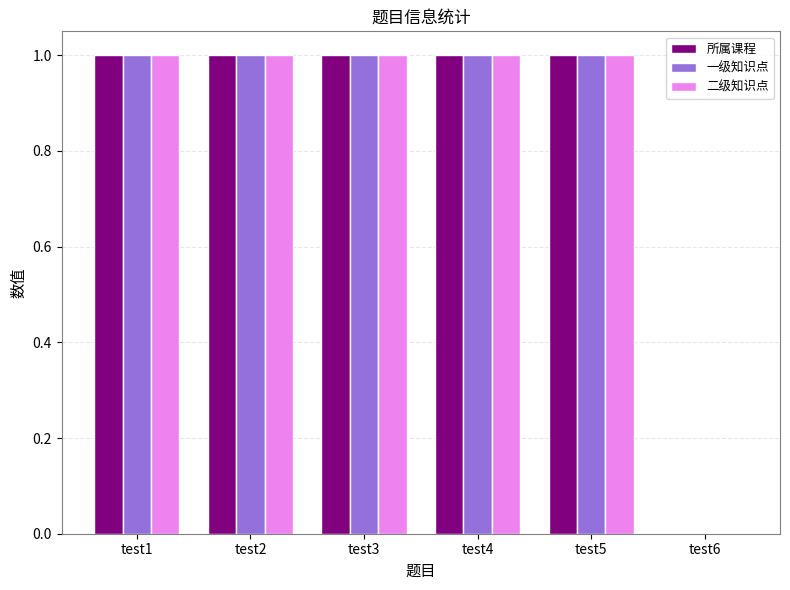

Reading right to left, extract all data points from this chart.

所属课程: test6=0	test5=1	test4=1	test3=1	test2=1	test1=1
一级知识点: test6=0	test5=1	test4=1	test3=1	test2=1	test1=1
二级知识点: test6=0	test5=1	test4=1	test3=1	test2=1	test1=1